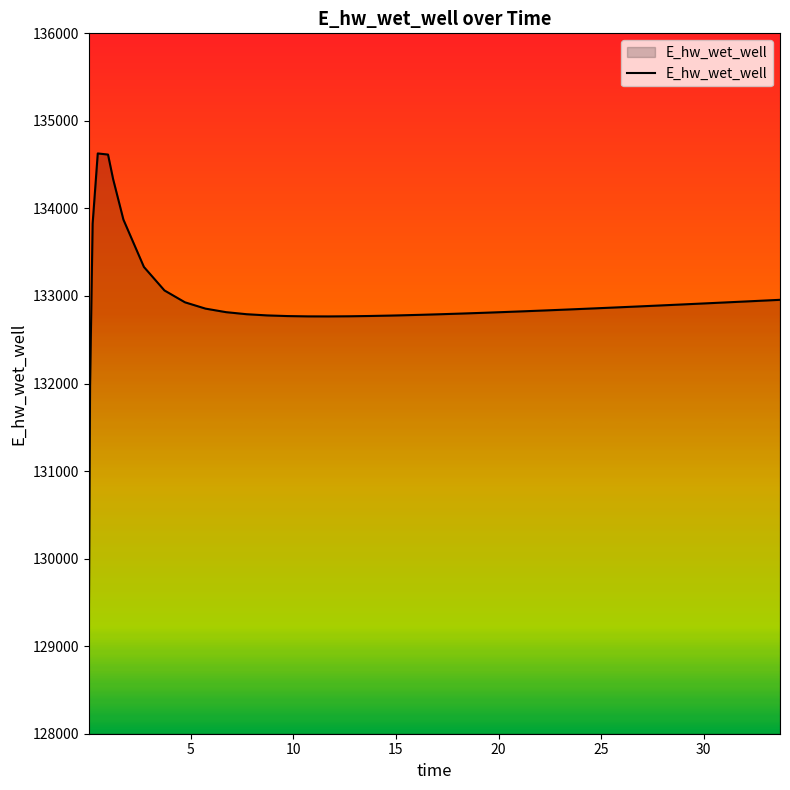

What is the maximum value shown in the chart?

134628.0